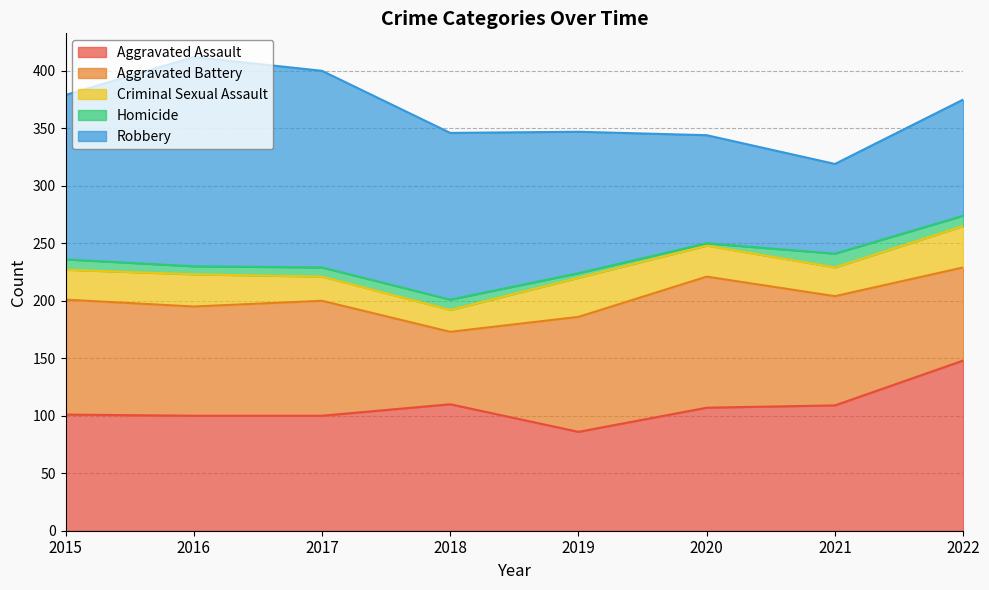

Reading left to right, what are all the values shown in this chart?

Aggravated Assault: 101	100	100	110	86	107	109	148
Aggravated Battery: 100	95	100	63	100	114	95	81
Criminal Sexual Assault: 26	28	21	19	34	27	25	36
Homicide: 9	7	8	9	4	2	12	9
Robbery: 143	182	171	145	123	94	78	101